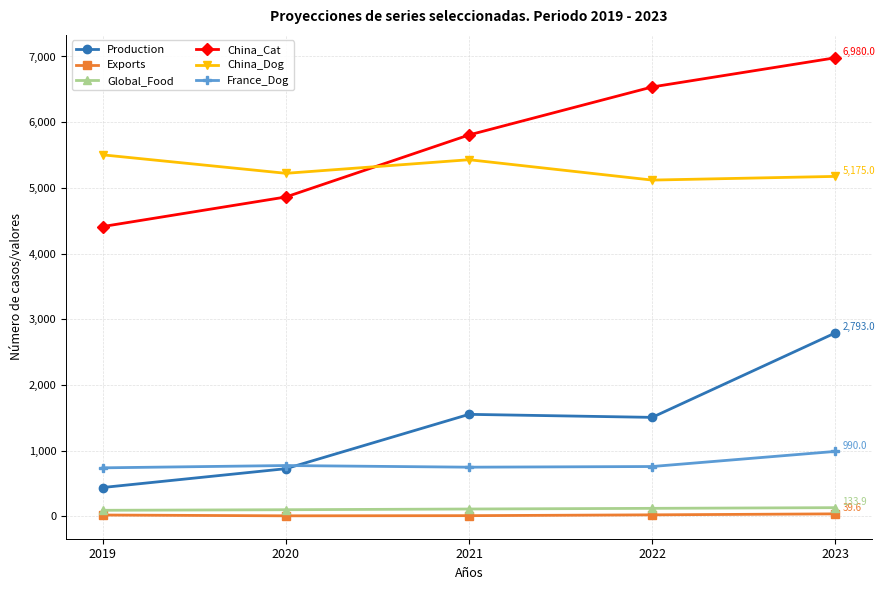

What is the difference between the highest and lowest values at 2019?

5481.0